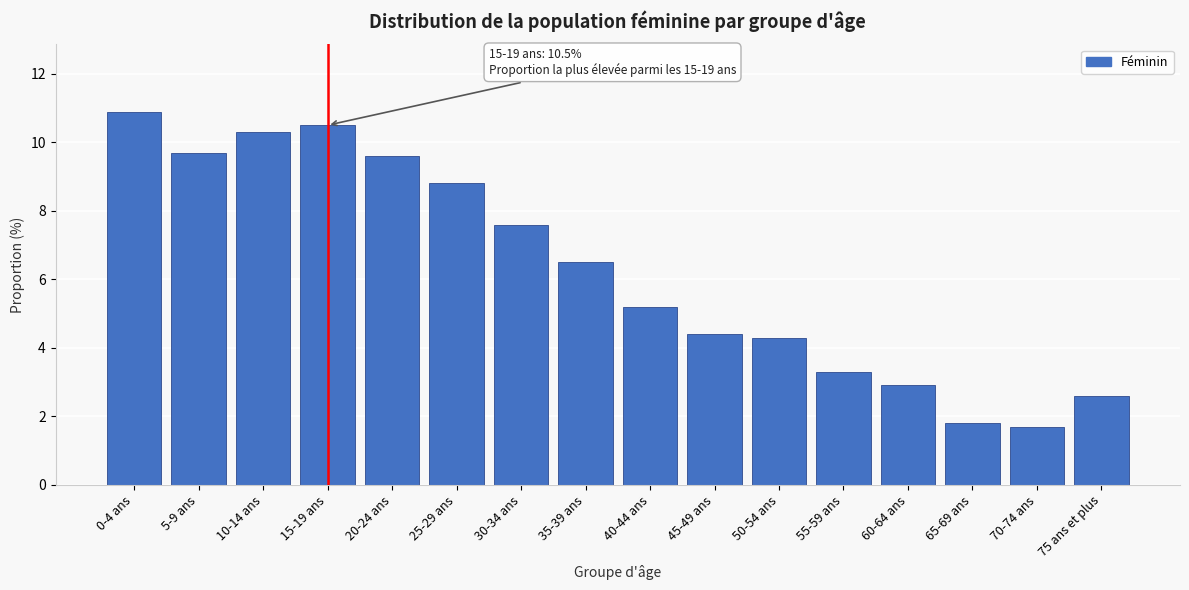

Reading right to left, extract all data points from this chart.

75 ans et plus=2.6	70-74 ans=1.7	65-69 ans=1.8	60-64 ans=2.9	55-59 ans=3.3	50-54 ans=4.3	45-49 ans=4.4	40-44 ans=5.2	35-39 ans=6.5	30-34 ans=7.6	25-29 ans=8.8	20-24 ans=9.6	15-19 ans=10.5	10-14 ans=10.3	5-9 ans=9.7	0-4 ans=10.9